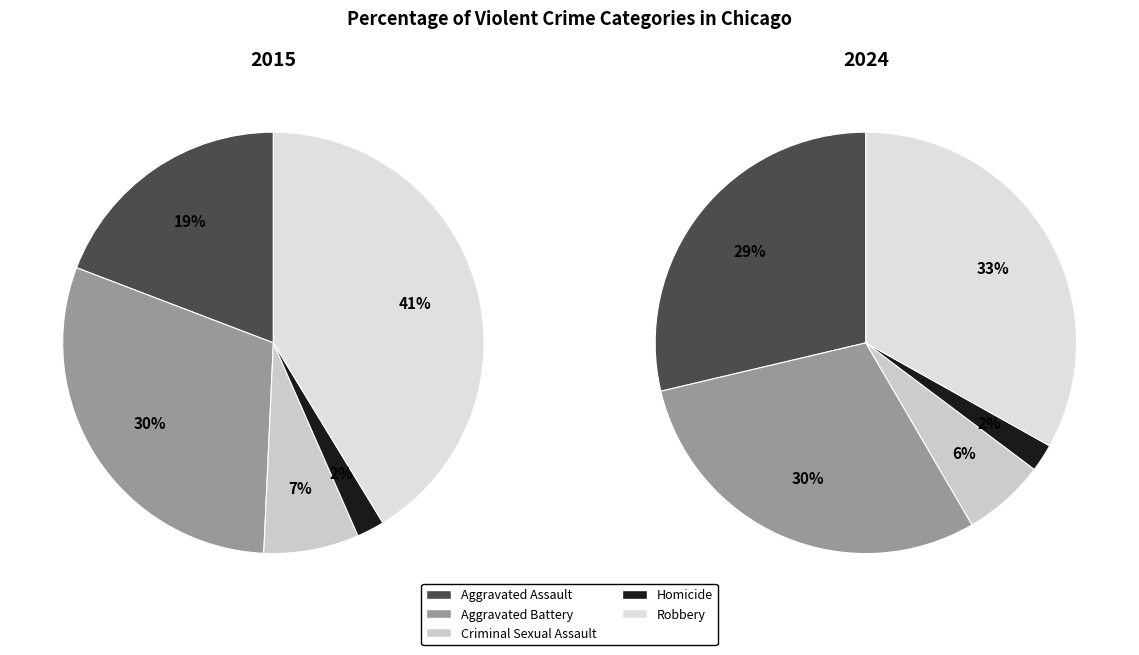

Do Criminal Sexual Assault and Robbery together represent more than half of the pie?

No